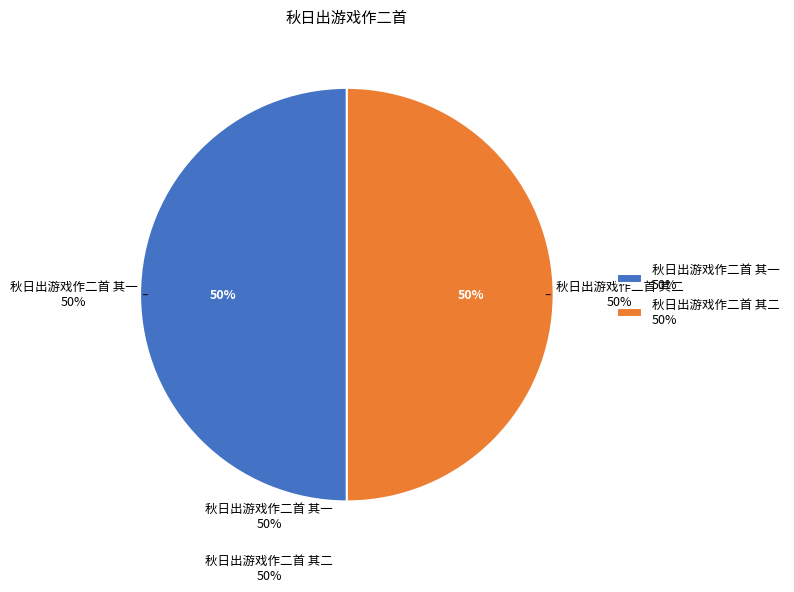

What is the ratio of the value at 秋日出游戏作二首 其一 to the value at 秋日出游戏作二首 其二?

1.0